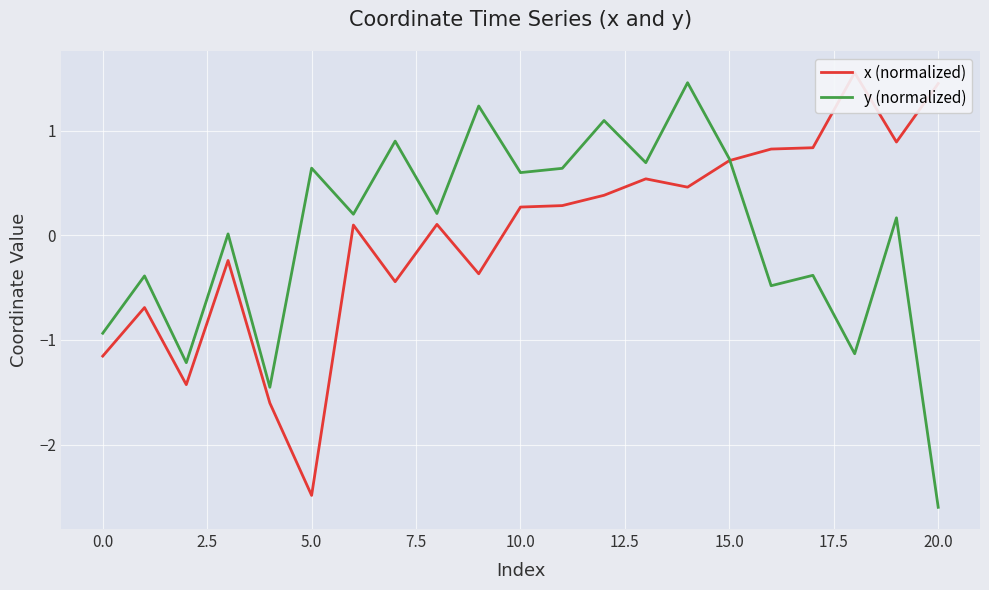

What is the minimum value for y (normalized)?

-2.6